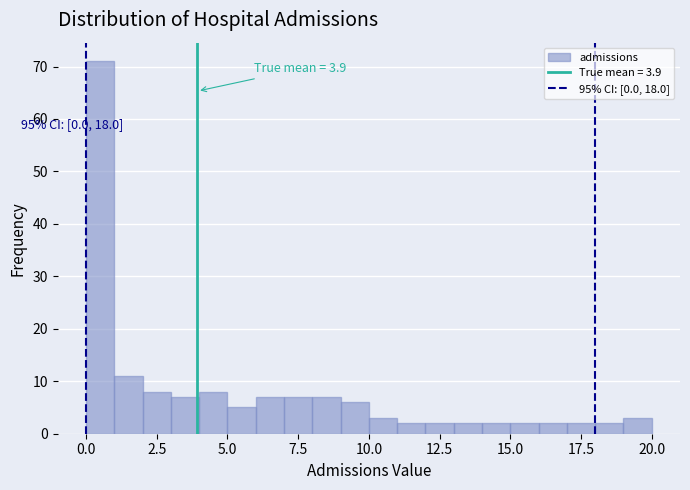

Read against the x-axis, roughly where is the centre of the tallest bar?

0.5